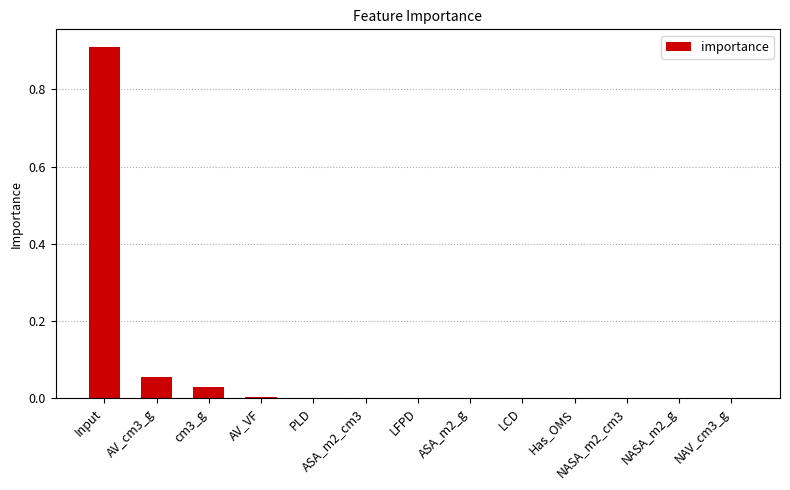

True or false: the data shows 0.0 at cm3_g.

True